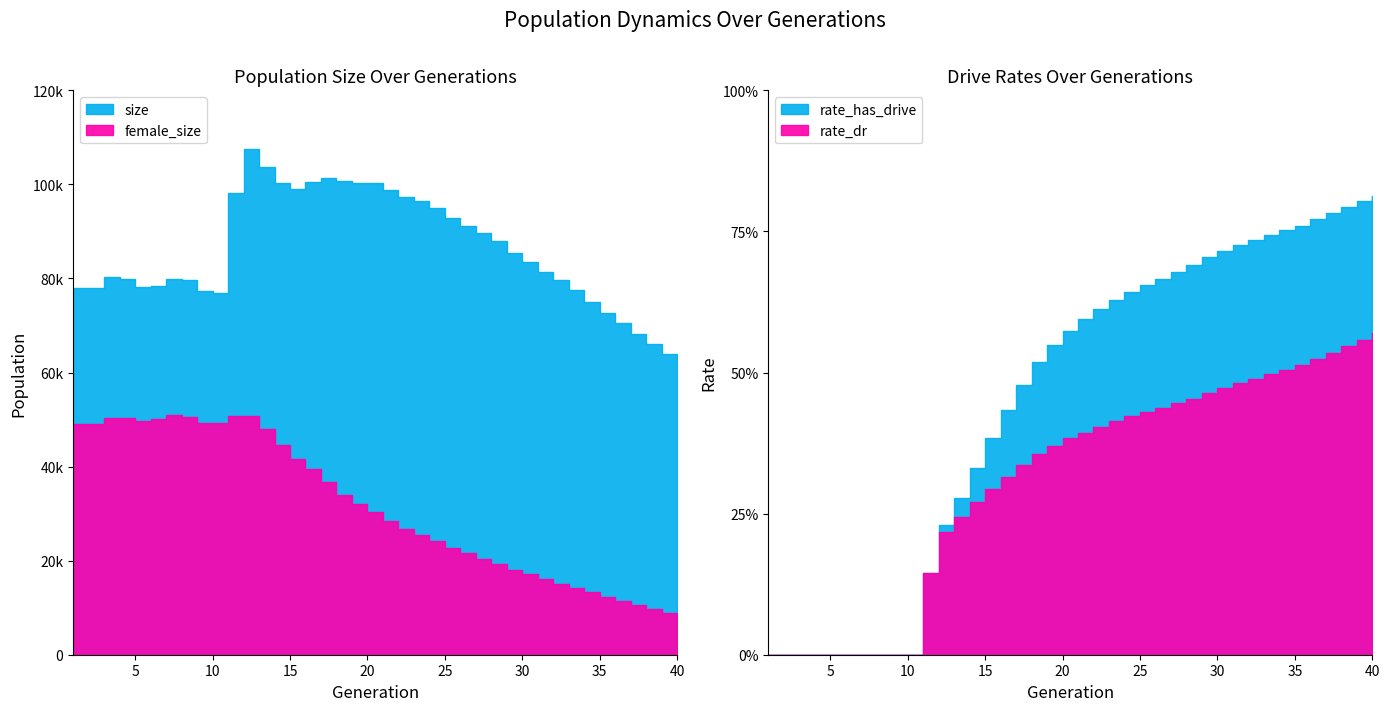

Reading left to right, extract all data points from this chart.

size: 1=78019.0	2=78022.0	3=80237.0	4=79897.0	5=78176.0	6=78354.0	7=79918.0	8=79741.0	9=77245.0	10=76809.0	11=98234.0	12=107544.0	13=103789.0	14=100268.0	15=99127.0	16=100519.0	17=101438.0	18=100810.0	19=100349.0	20=100271.0	21=98824.0	22=97307.0	23=96429.0	24=94897.0	25=92893.0	26=91139.0	27=89573.0	28=87860.0	29=85474.0	30=83570.0	31=81469.0	32=79568.0	33=77618.0	34=74975.0	35=72694.0	36=70486.0	37=68263.0	38=66123.0	39=63853.0	40=61295.0
female_size: 1=49011.0	2=48996.0	3=50422.0	4=50289.0	5=49715.0	6=50102.0	7=50879.0	8=50625.0	9=49345.0	10=49317.0	11=50753.0	12=50727.0	13=47909.0	14=44645.0	15=41603.0	16=39444.0	17=36808.0	18=34059.0	19=32029.0	20=30312.0	21=28479.0	22=26774.0	23=25397.0	24=24130.0	25=22780.0	26=21693.0	27=20440.0	28=19284.0	29=18108.0	30=17102.0	31=16047.0	32=15062.0	33=14162.0	34=13249.0	35=12338.0	36=11514.0	37=10557.0	38=9753.0	39=8807.0	40=8082.0
rate_dr: 1=0.0	2=0.0	3=0.0	4=0.0	5=0.0	6=0.0	7=0.0	8=0.0	9=0.0	10=0.0	11=0.1	12=0.2	13=0.2	14=0.3	15=0.3	16=0.3	17=0.3	18=0.4	19=0.4	20=0.4	21=0.4	22=0.4	23=0.4	24=0.4	25=0.4	26=0.4	27=0.4	28=0.5	29=0.5	30=0.5	31=0.5	32=0.5	33=0.5	34=0.5	35=0.5	36=0.5	37=0.5	38=0.5	39=0.6	40=0.6
rate_has_drive: 1=0.0	2=0.0	3=0.0	4=0.0	5=0.0	6=0.0	7=0.0	8=0.0	9=0.0	10=0.0	11=0.1	12=0.2	13=0.3	14=0.3	15=0.4	16=0.4	17=0.5	18=0.5	19=0.5	20=0.6	21=0.6	22=0.6	23=0.6	24=0.6	25=0.7	26=0.7	27=0.7	28=0.7	29=0.7	30=0.7	31=0.7	32=0.7	33=0.7	34=0.8	35=0.8	36=0.8	37=0.8	38=0.8	39=0.8	40=0.8